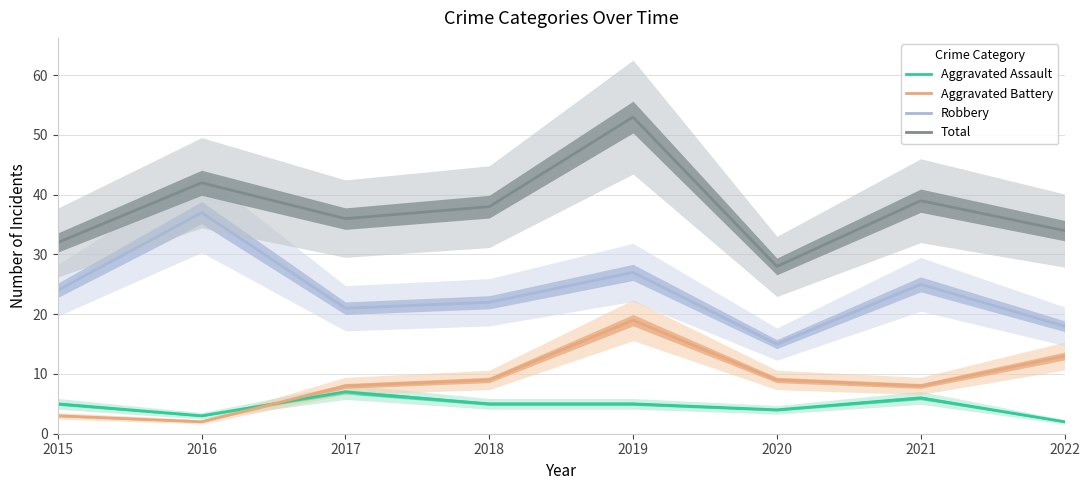

Which series has the largest total across all categories?

Total